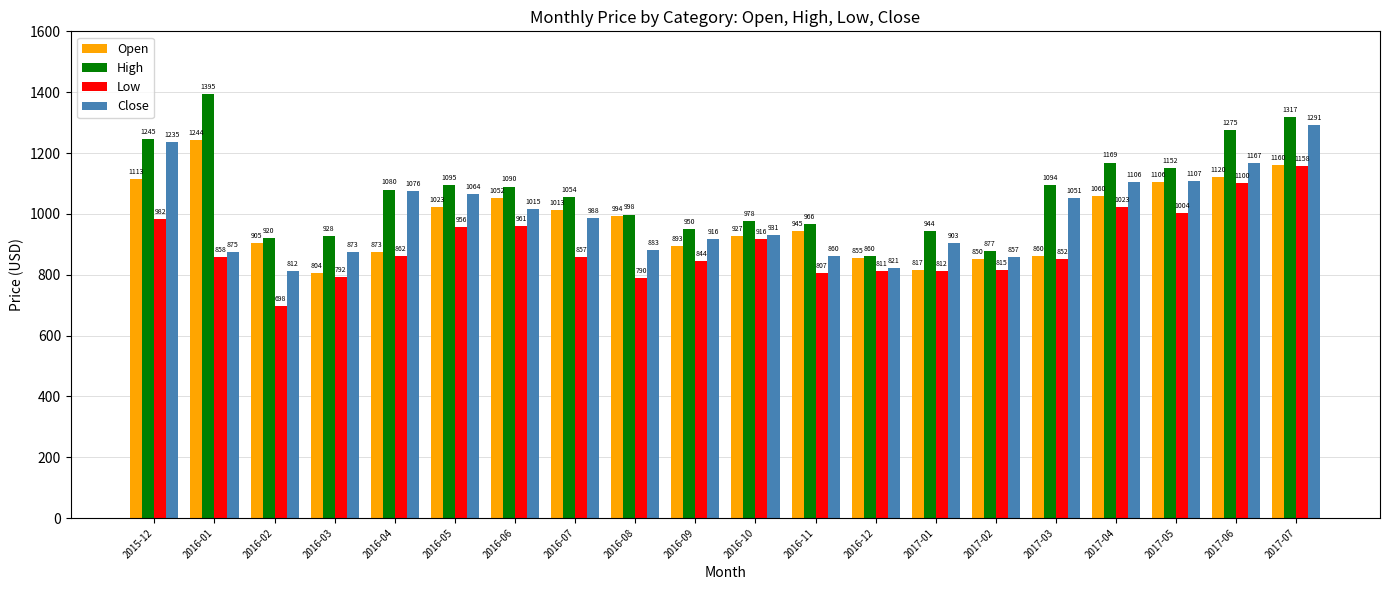

Which series has the widest spread of values?

High